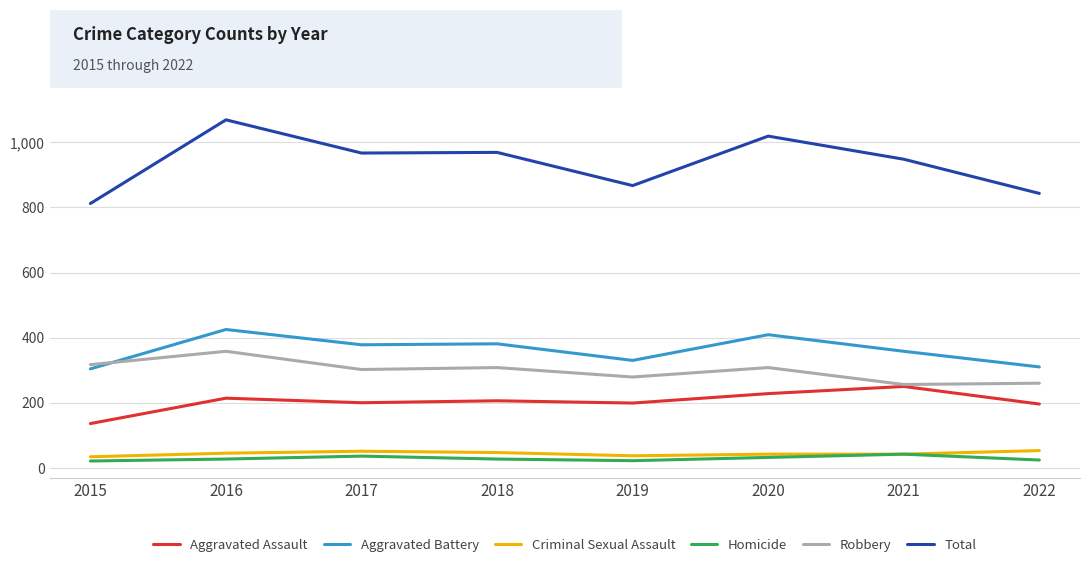

True or false: Homicide and Robbery cross at least once.

False